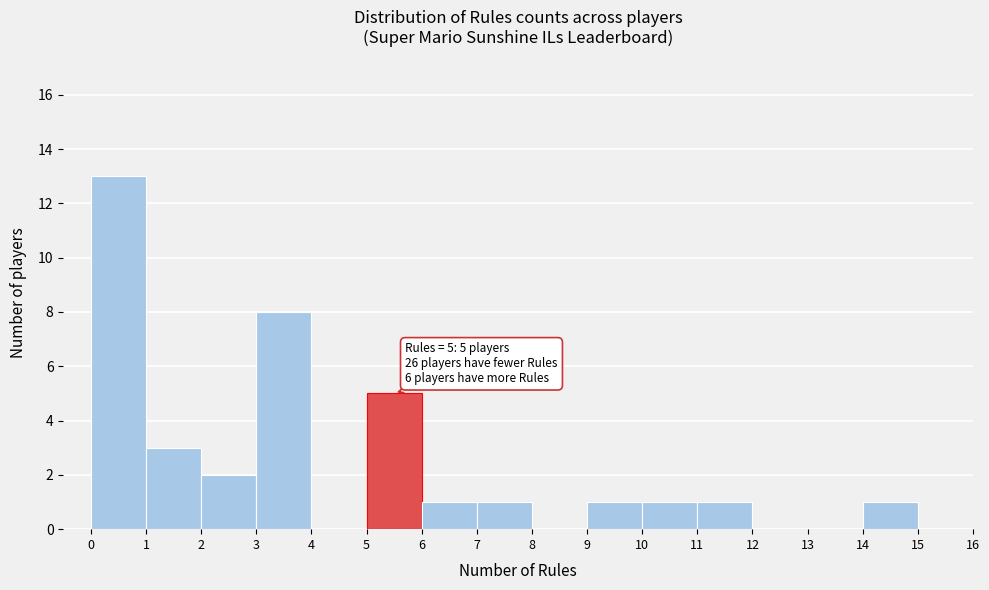

Over which range of the x-axis is the bar tallest?

0 to 1